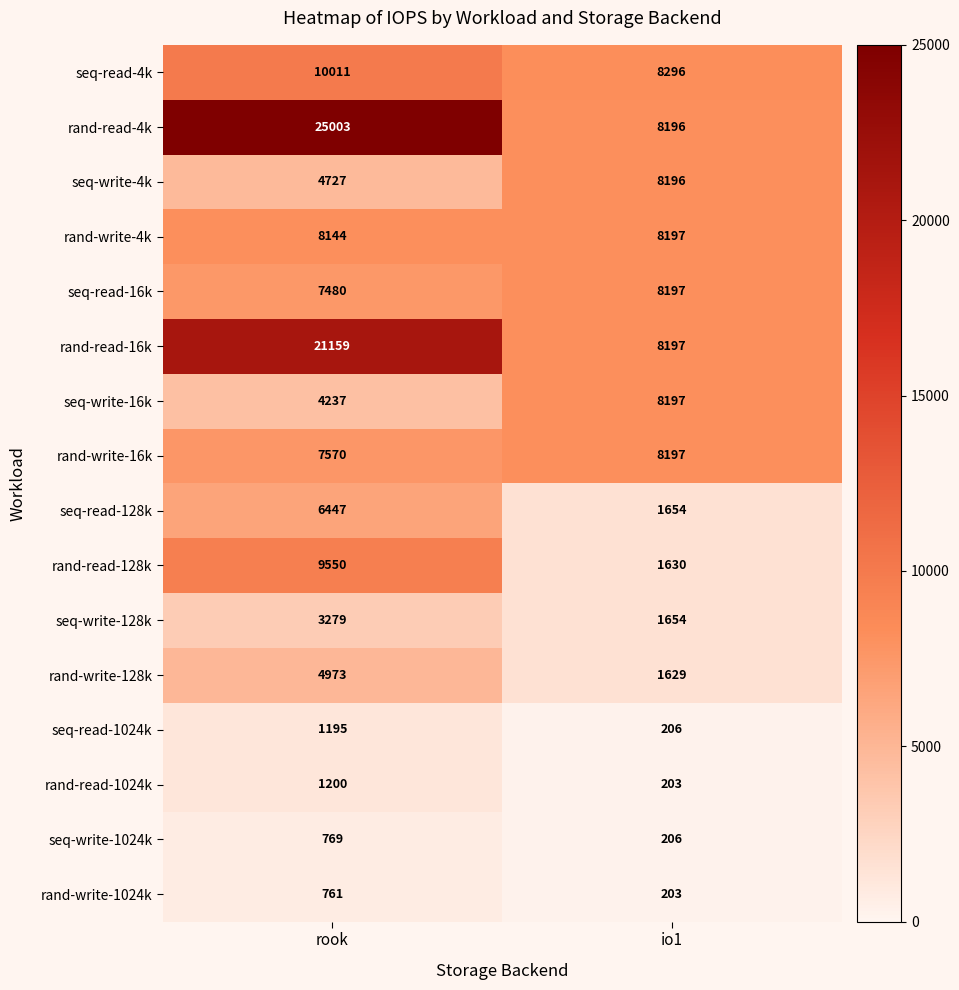

How many series are shown in this chart?

16